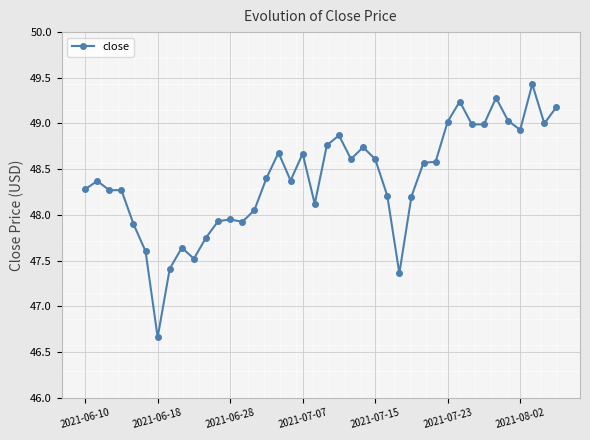

What is the value of the 9th point from the left?

47.6